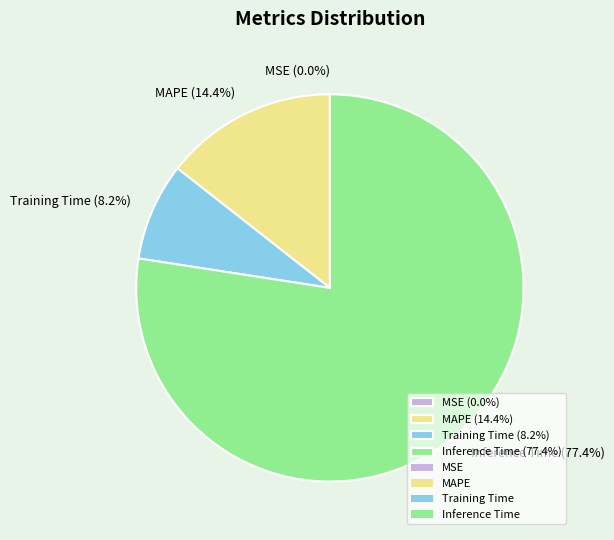

Is the sum of Inference Time (77.4%) and MAPE (14.4%) greater than half?

Yes